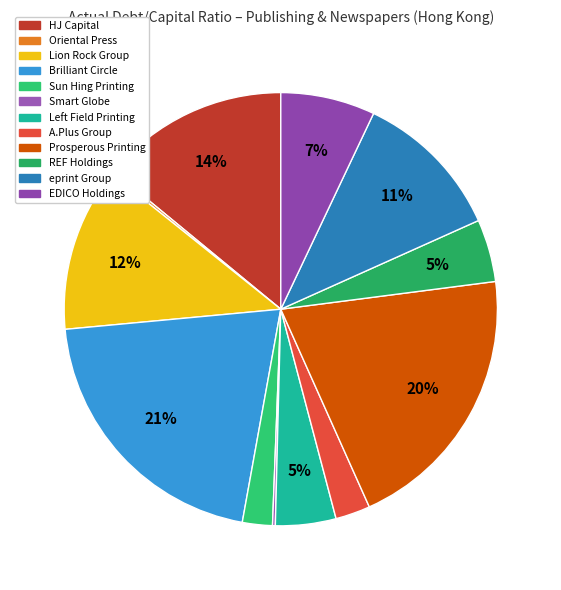

How many slices are in this pie chart?

12